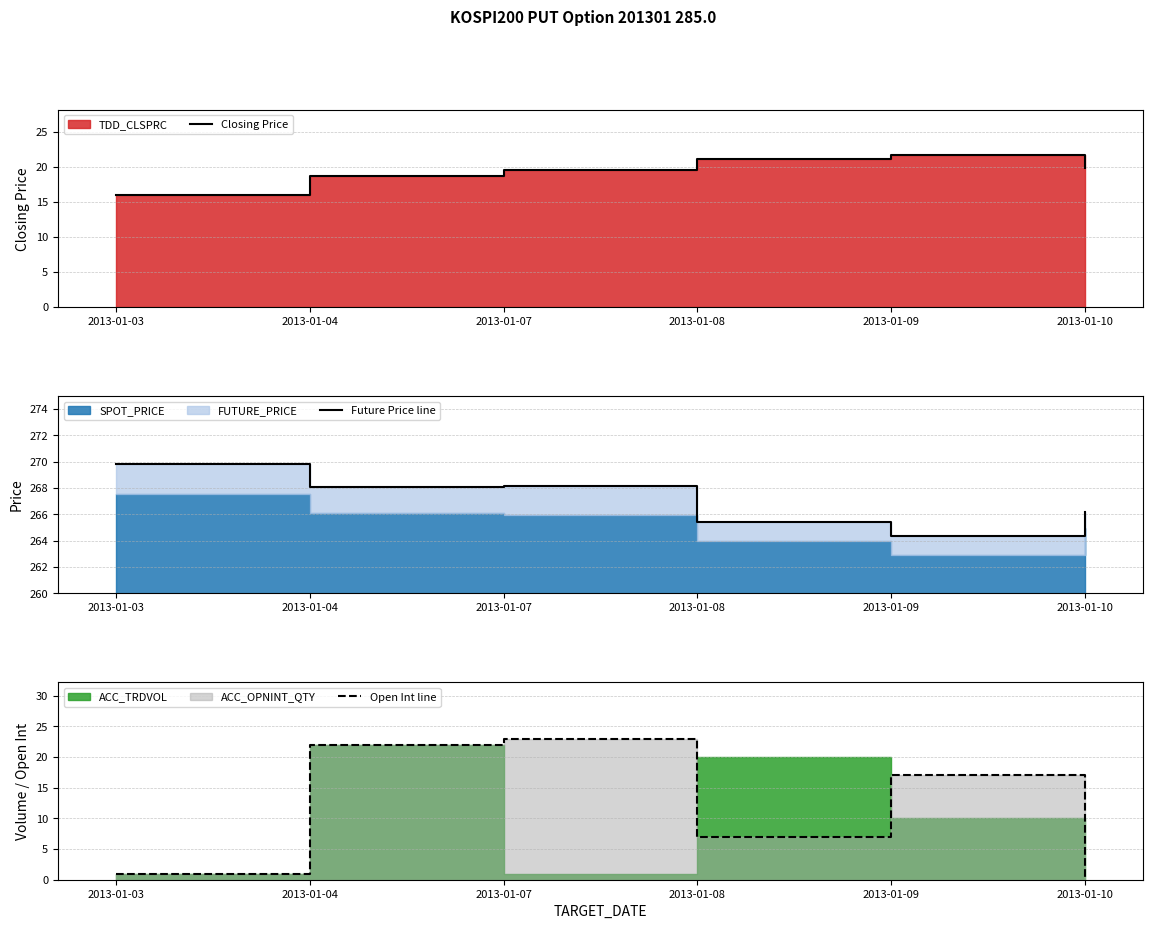

Does the chart have visible grid lines?

Yes